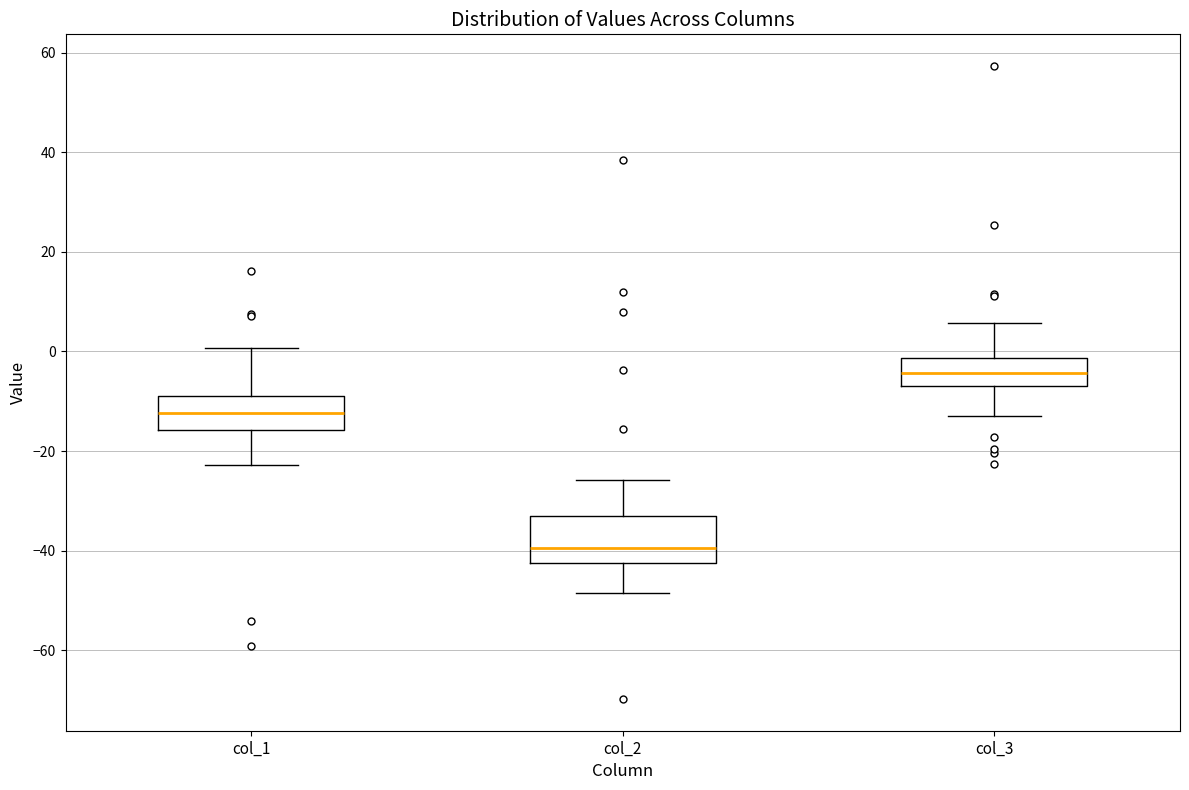

Which box has the highest median line?

col_3